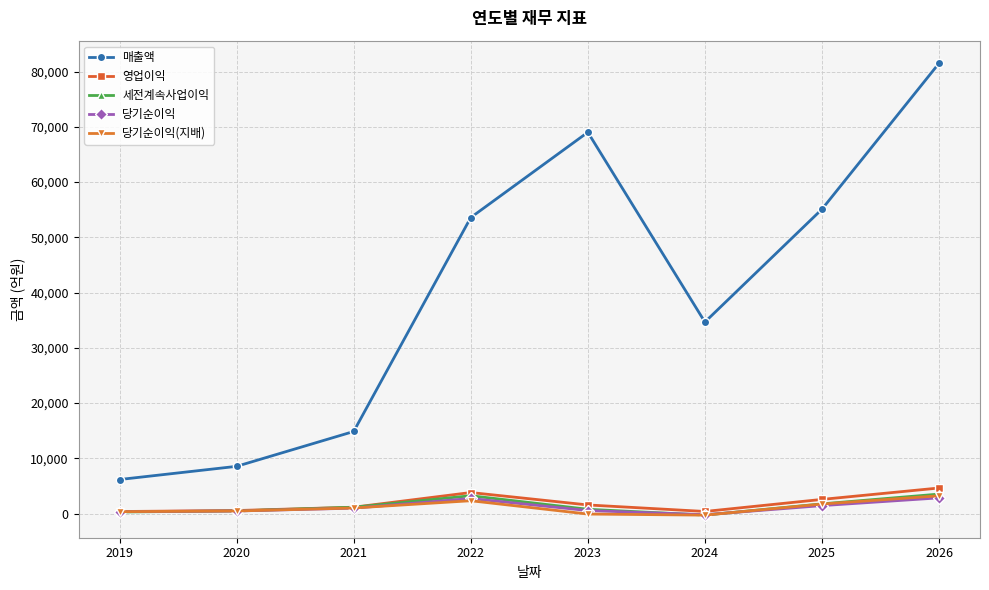

What are all the series names shown in the legend?

매출액, 영업이익, 세전계속사업이익, 당기순이익, 당기순이익(지배)